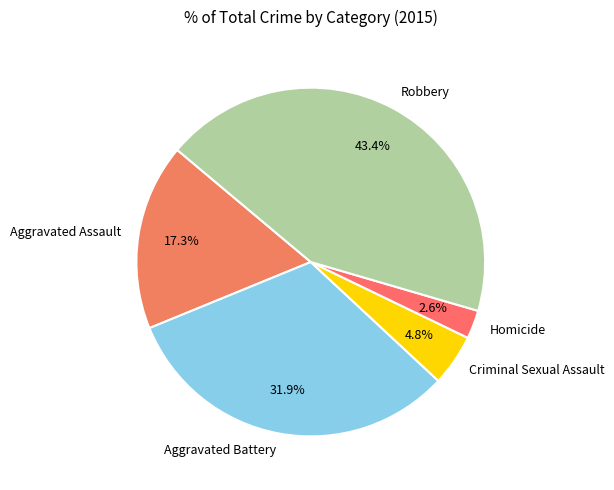

Is it true that Robbery is 57% of the pie?

False